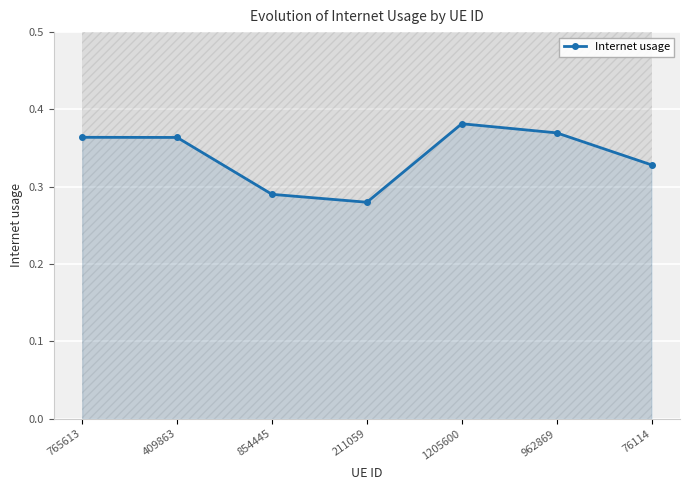

At which category does the data reach its first local peak?

1205600